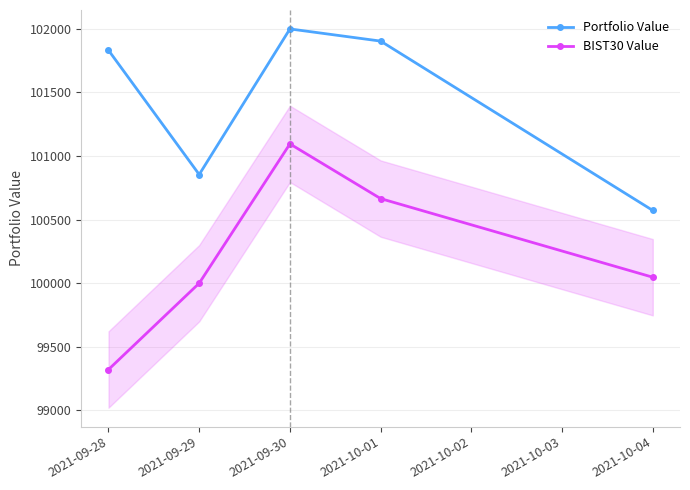

At 2021-09-29, list the series in order from smallest to largest.

BIST30 Value, Portfolio Value